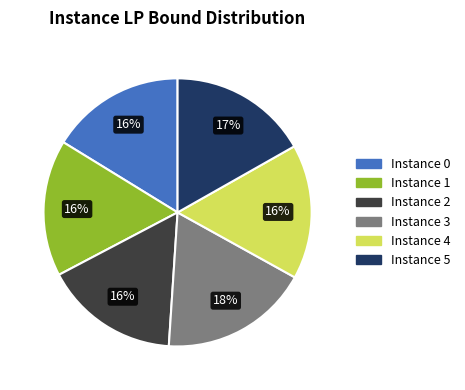

To the nearest percent, what is the average slice percentage?

17%